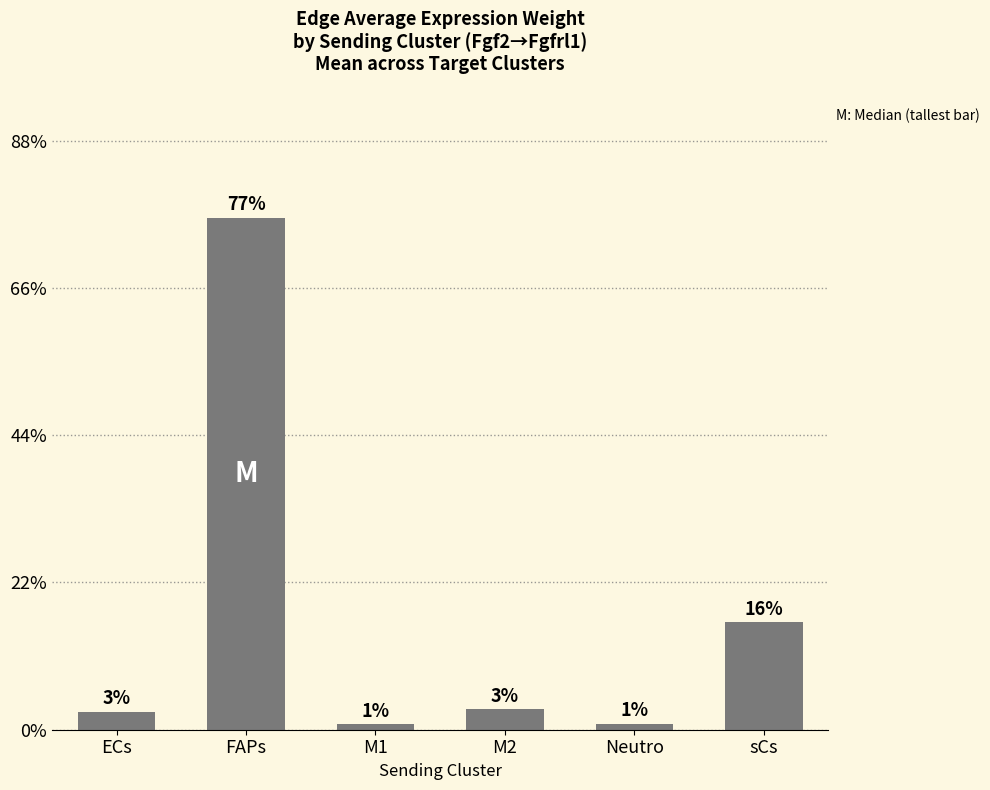

Rank the categories by value from highest to lowest.

FAPs, sCs, M2, ECs, Neutro, M1